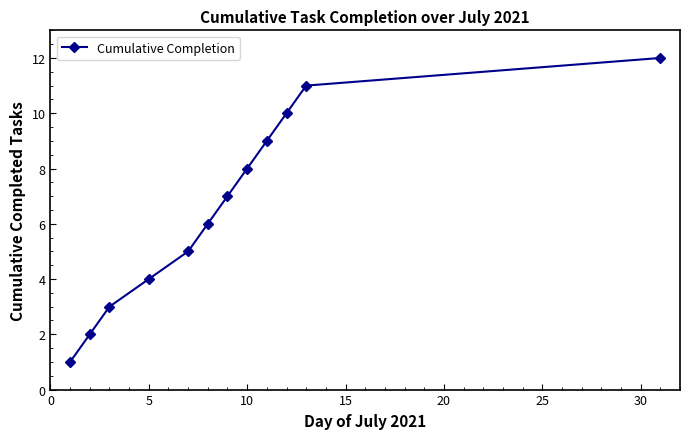

What is the maximum value shown in the chart?

12